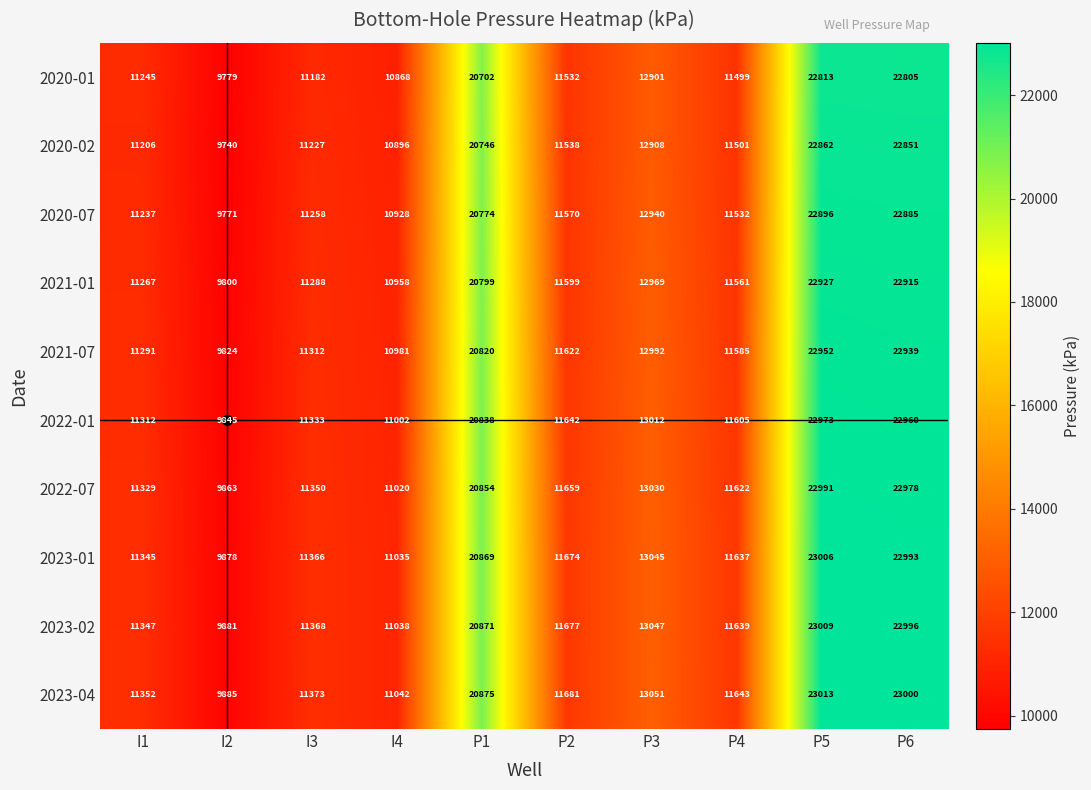

At which label does 2020-07 first exceed 11570?

P1